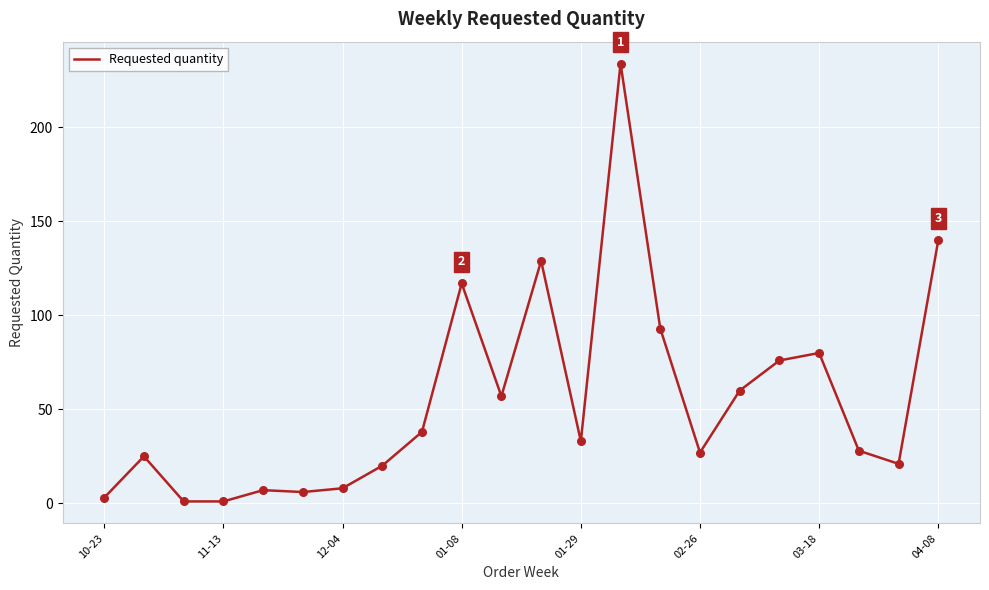

What is the greatest value displayed?

234